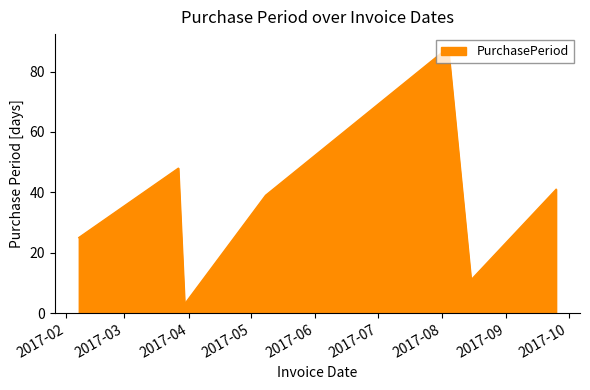

Reading right to left, transcribe all the data shown in this chart.

41	11	88	39	3	48	25